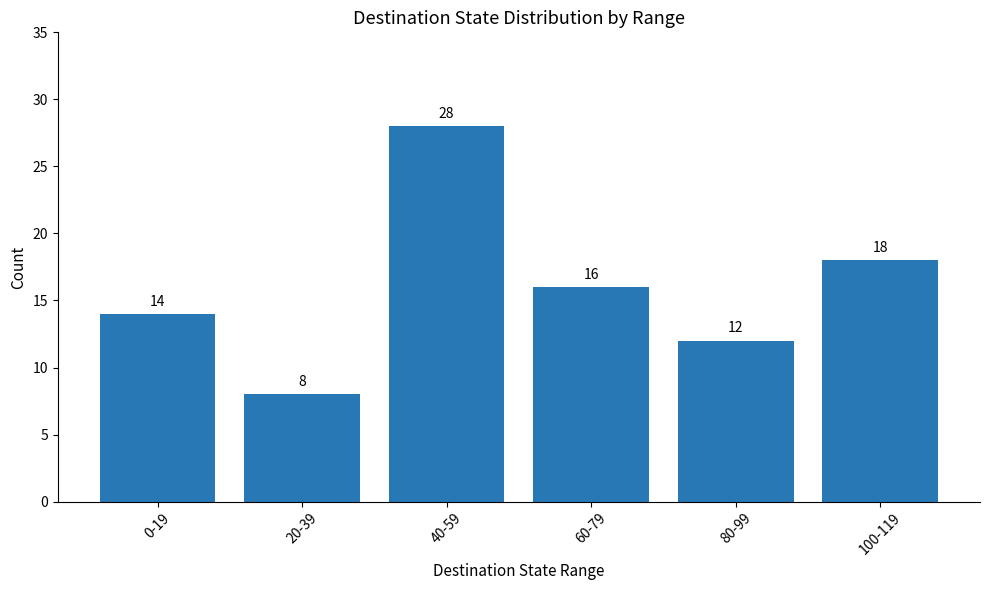

The chart shows a value of 6 at 0-19. True or false?

False